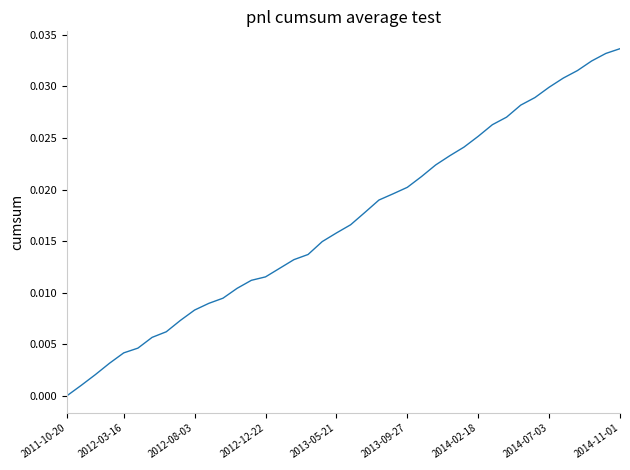

At which label is the value closest to 0?

2011-10-20